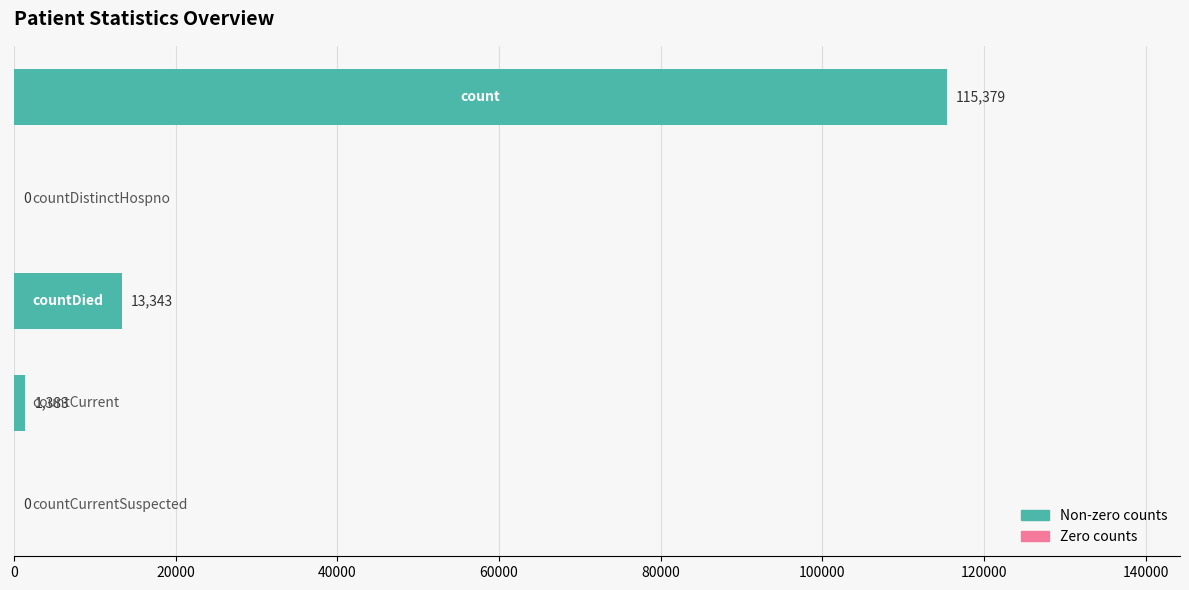

What is the greatest value displayed?

115379